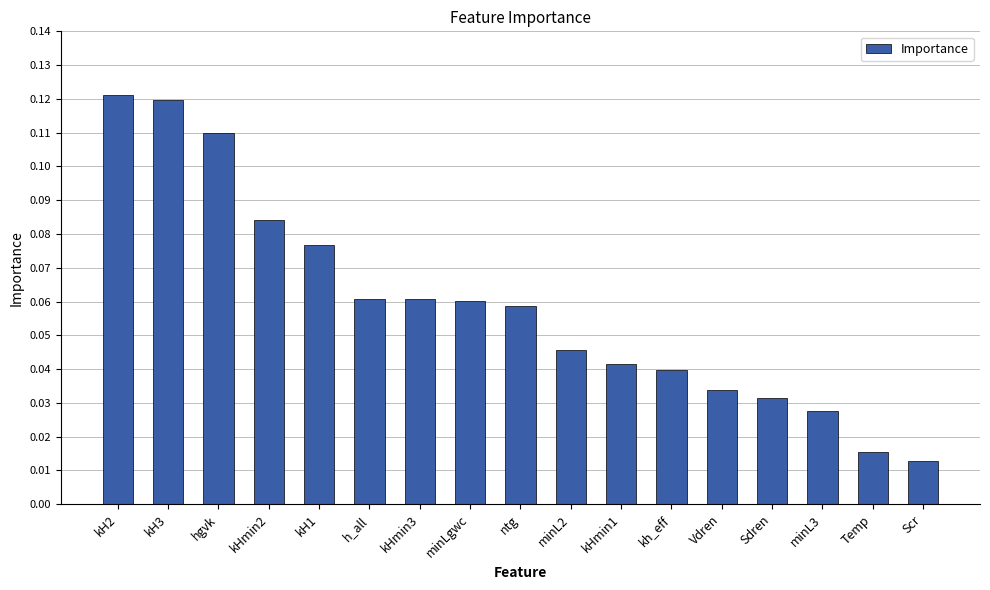

How many values are between 0 and 1?

17